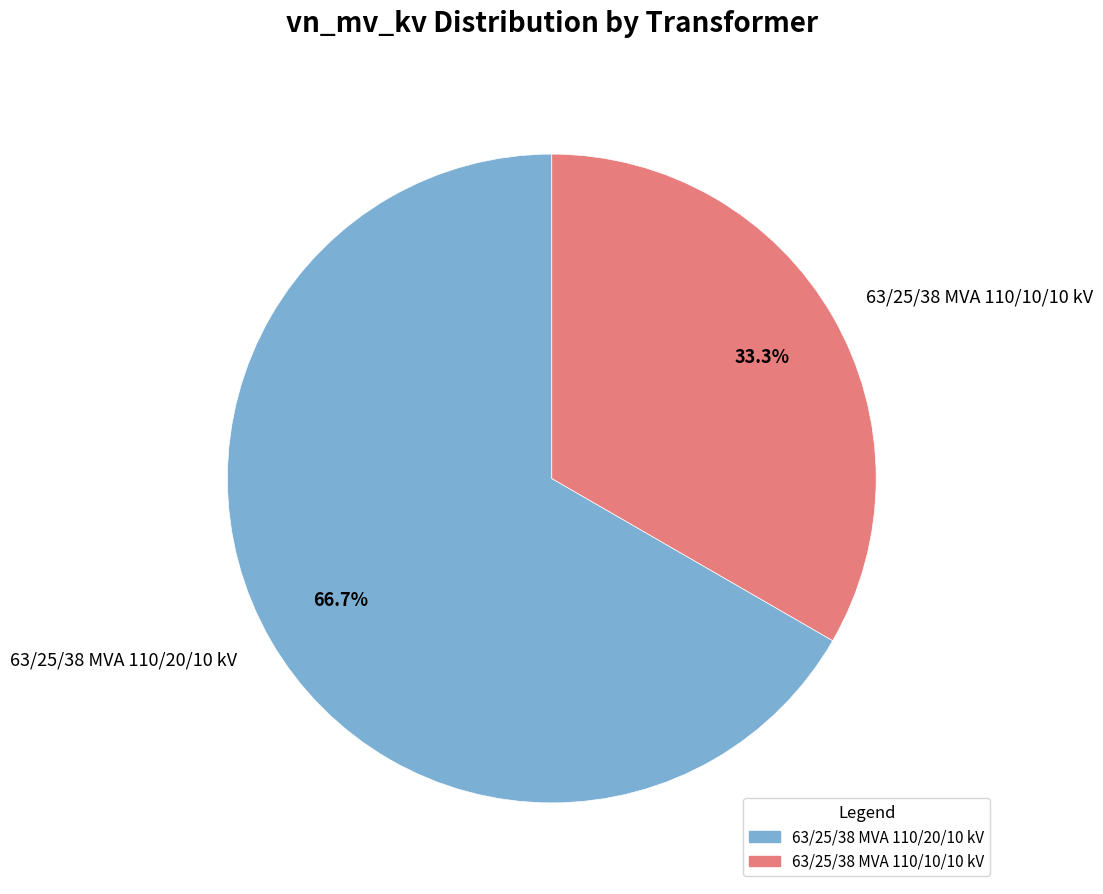

What percentage do 63/25/38 MVA 110/20/10 kV and 63/25/38 MVA 110/10/10 kV together represent?

100.0%